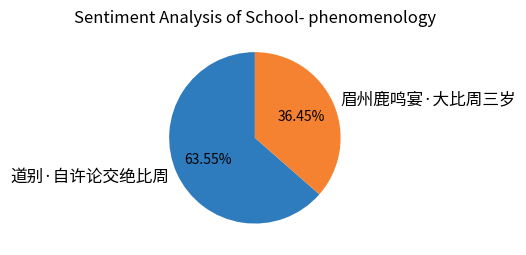

Approximately how many times larger is the value at 眉州鹿鸣宴·大比周三岁 compared to 道别·自许论交绝比周?

0.6